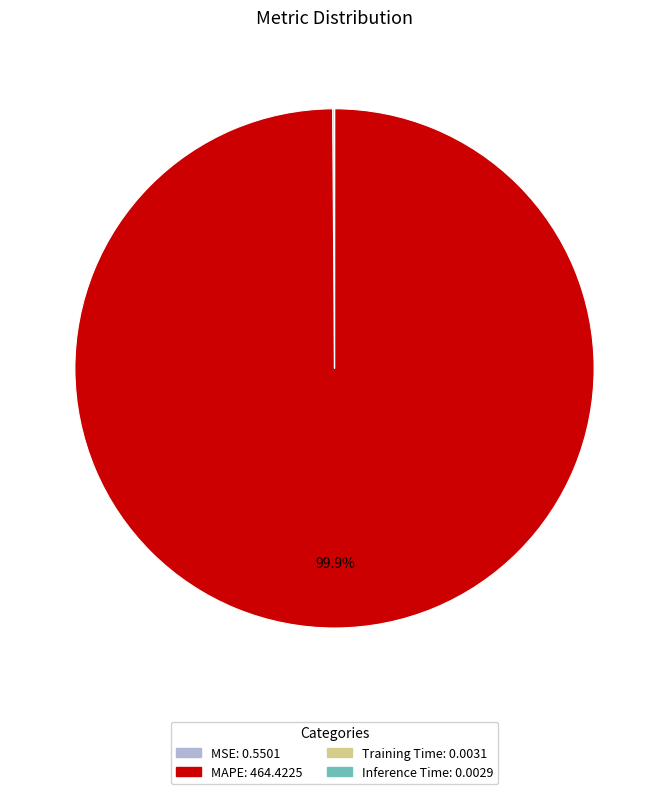

What portion of the pie excludes MAPE?

0.1%